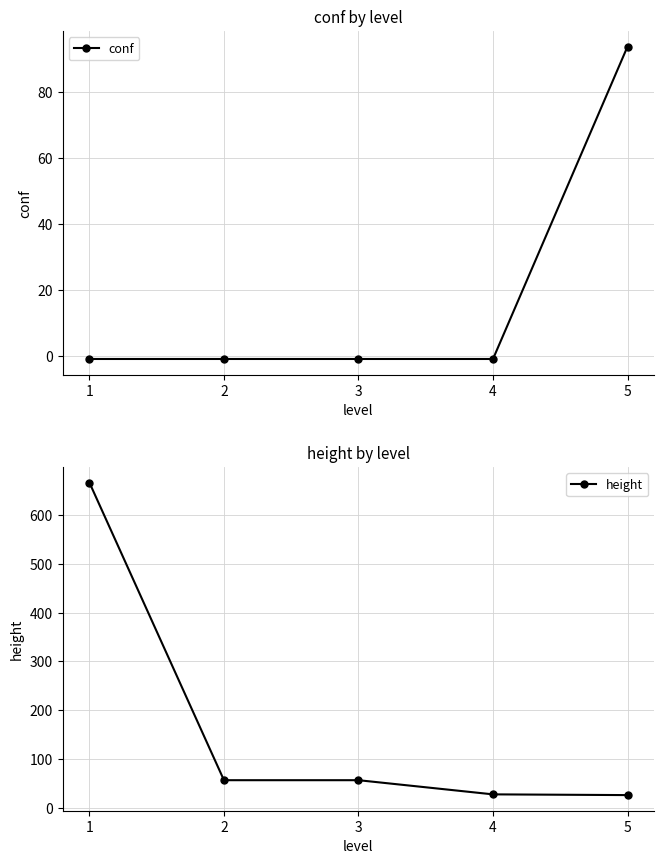

How many series are shown in this chart?

2